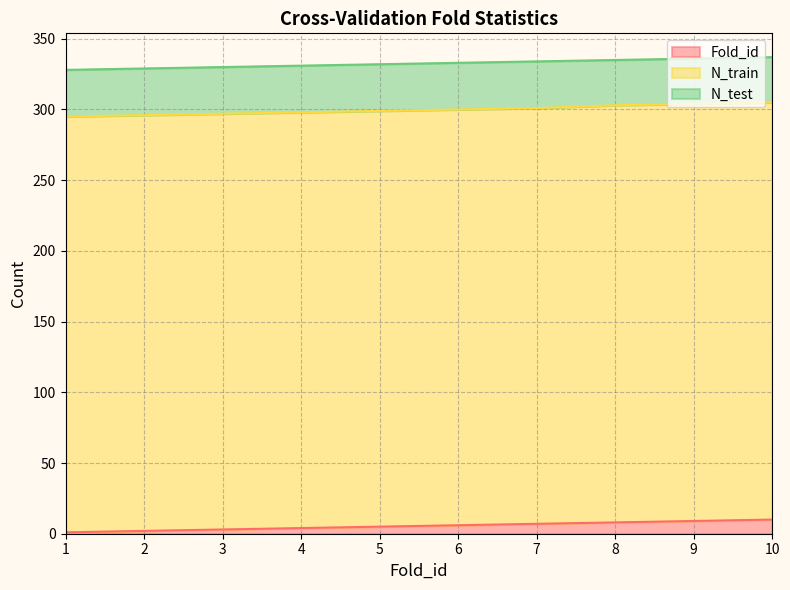

At which category is the sum across all series the highest?

10